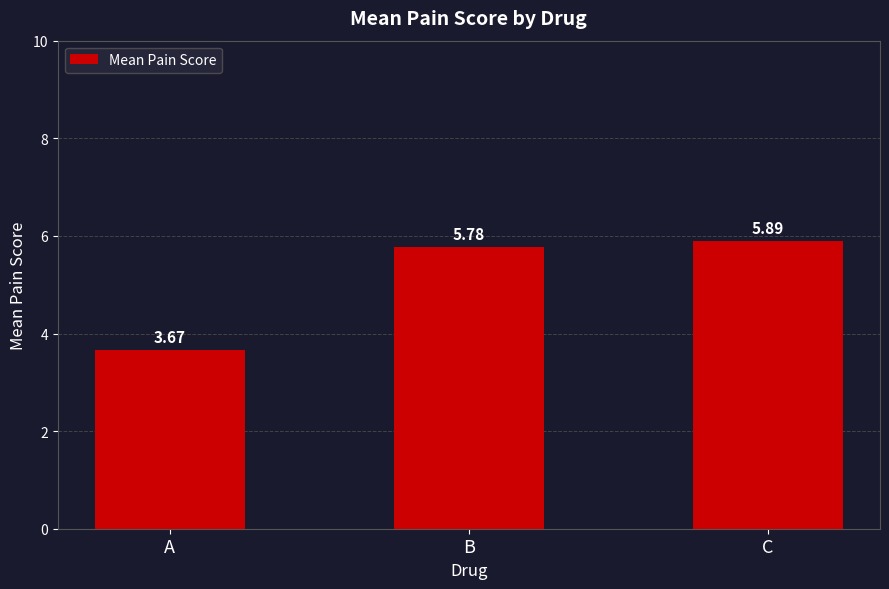

What is the change in value from A to C?

+2.2